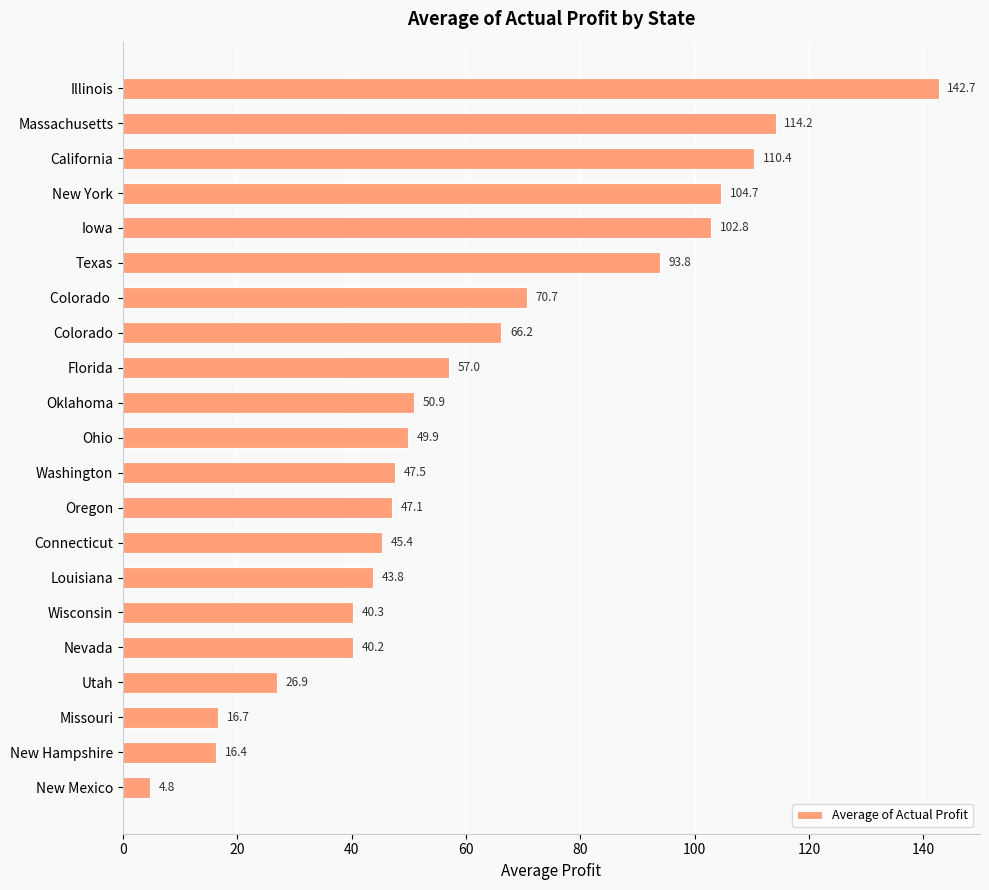

List the labels in order of value, largest first.

Illinois, Massachusetts, California, New York, Iowa, Texas, Colorado , Colorado, Florida, Oklahoma, Ohio, Washington, Oregon, Connecticut, Louisiana, Wisconsin, Nevada, Utah, Missouri, New Hampshire, New Mexico